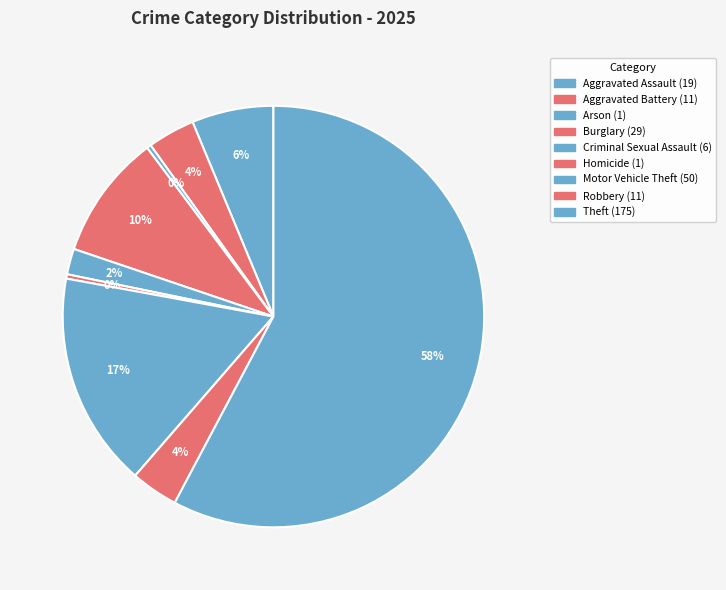

Is it true that Aggravated Assault is 15% of the pie?

False